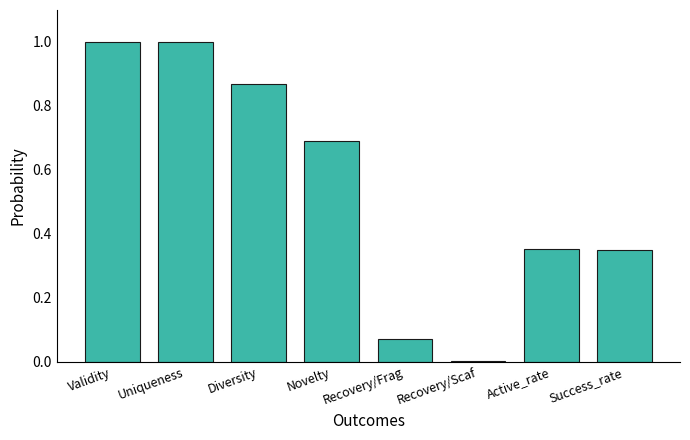

The chart shows a value of 0.0 at Recovery/Scaf. True or false?

True